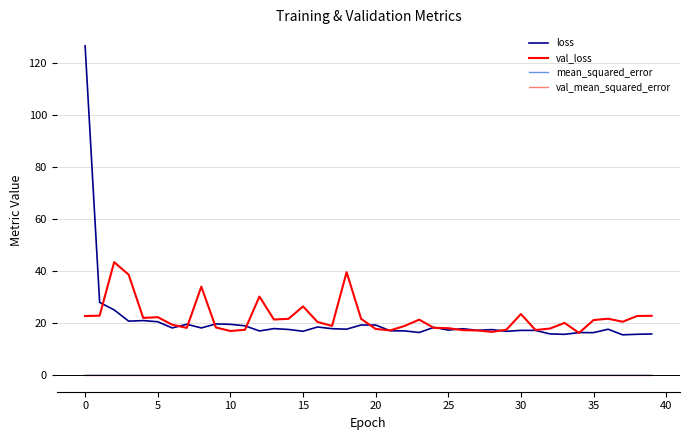

True or false: loss and val_mean_squared_error intersect in this chart.

False